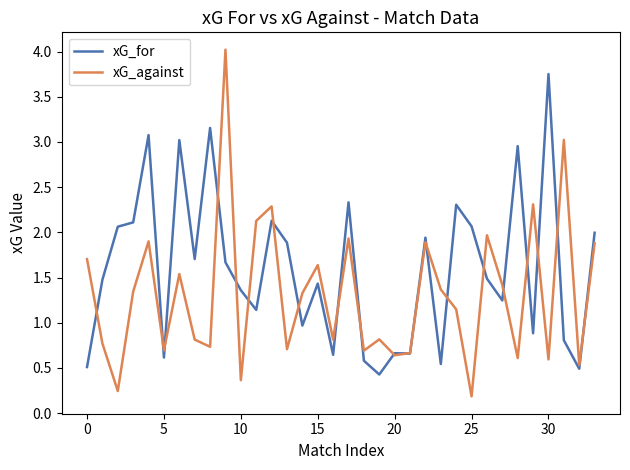

Does the chart have visible grid lines?

No